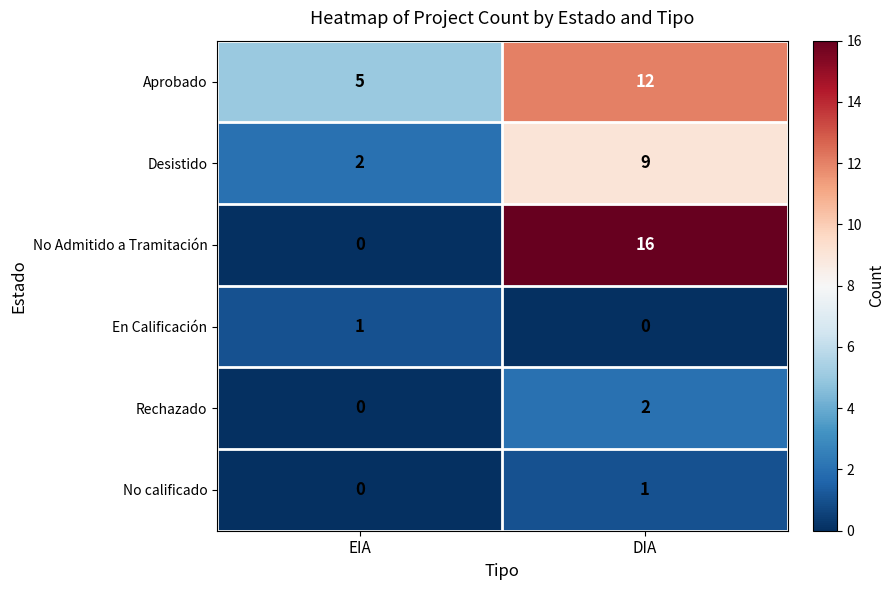

Between EIA and DIA, which series saw the biggest shift?

No Admitido a Tramitación